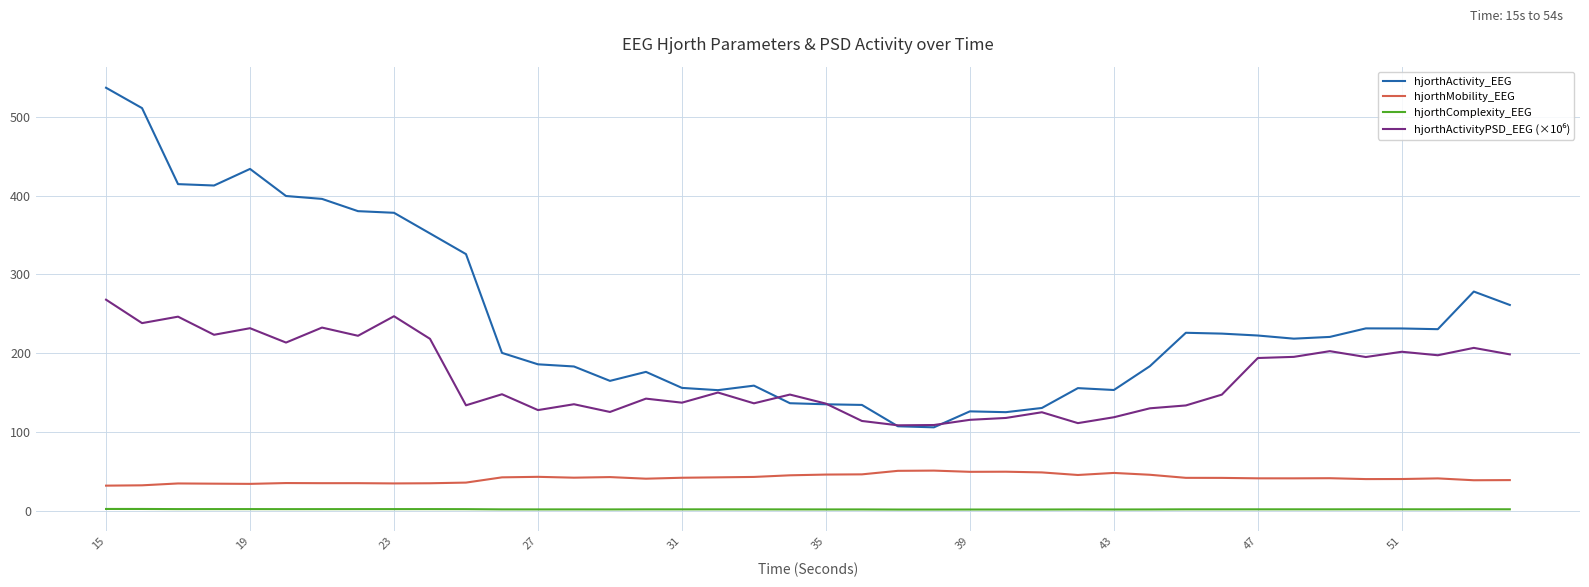

Which series has the largest range (max minus min)?

hjorthActivity_EEG